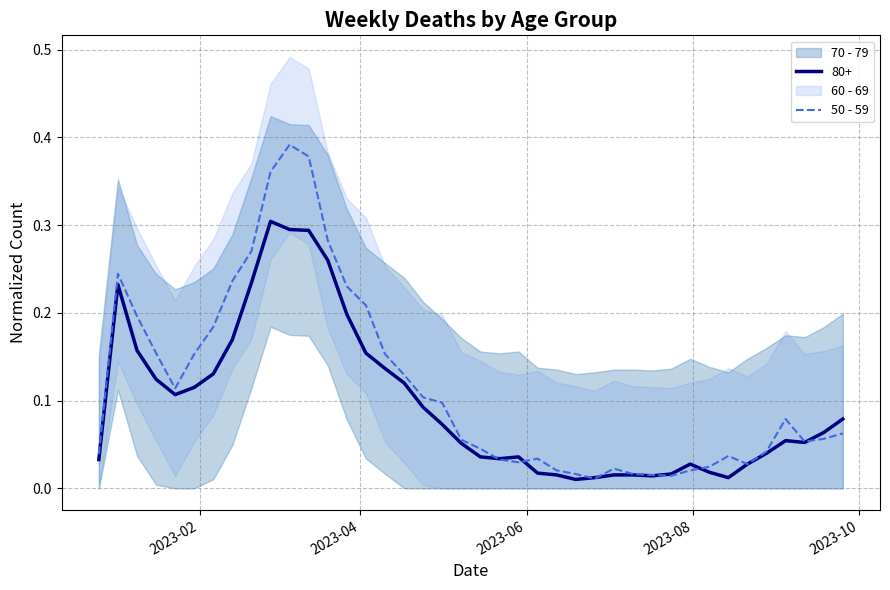

True or false: there are more than 1 points higher than both neighbors.

True